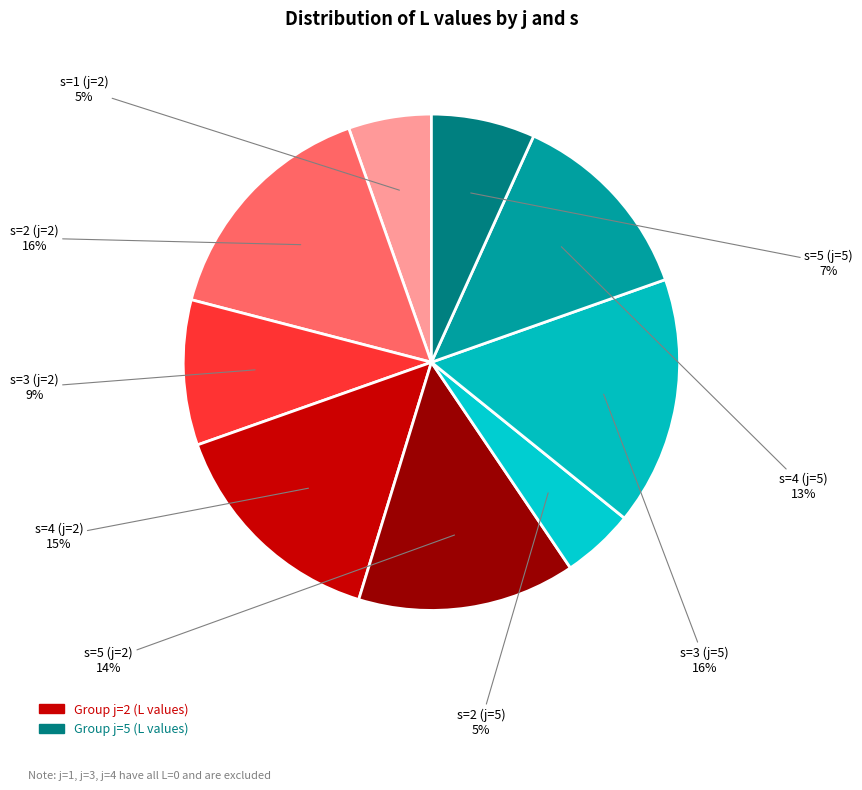

Does s=5 (j=5) represent more than half of the total?

No